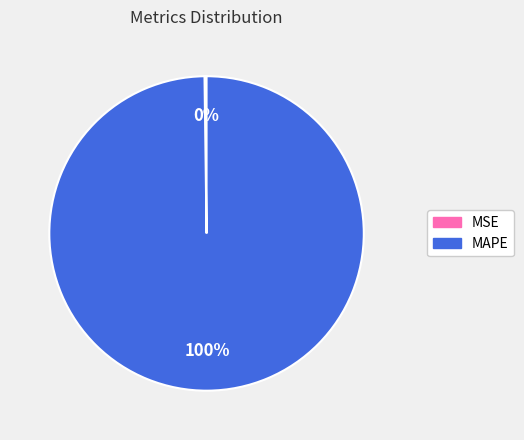

What is the majority slice?

MAPE